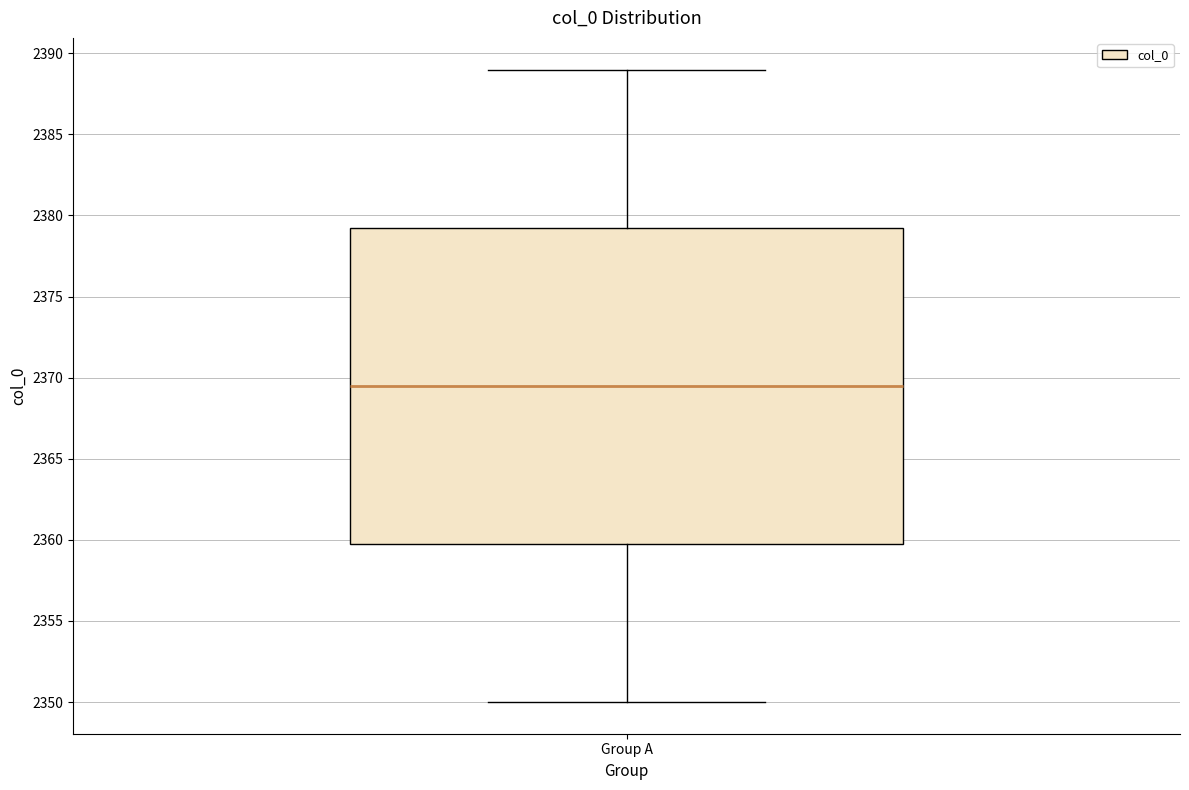

Where is the lower edge of the box for Group A on the y-axis? The values are not printed on the chart, so give them approximately, as read against the axis.

2360.0